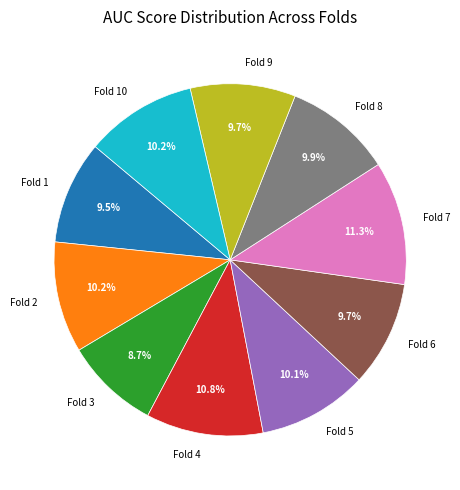

What percentage is the Fold 7 slice, to the nearest percent?

11%